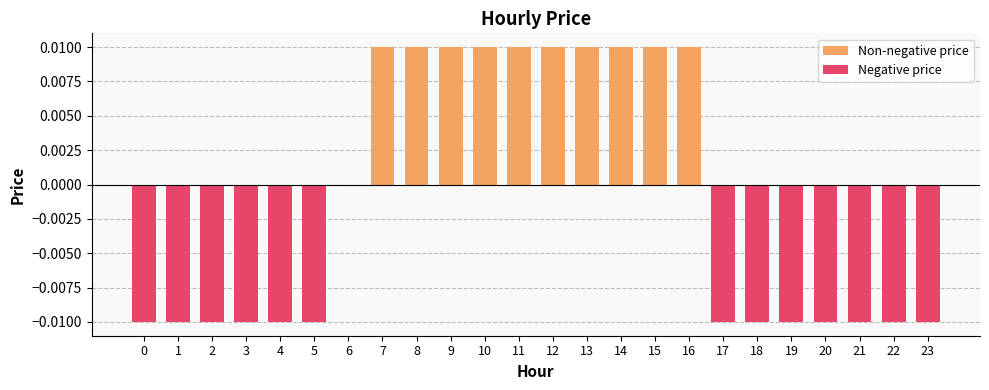

List the labels in order of Non-negative price value, smallest first.

0, 1, 2, 3, 4, 5, 6, 17, 18, 19, 20, 21, 22, 23, 7, 8, 9, 10, 11, 12, 13, 14, 15, 16